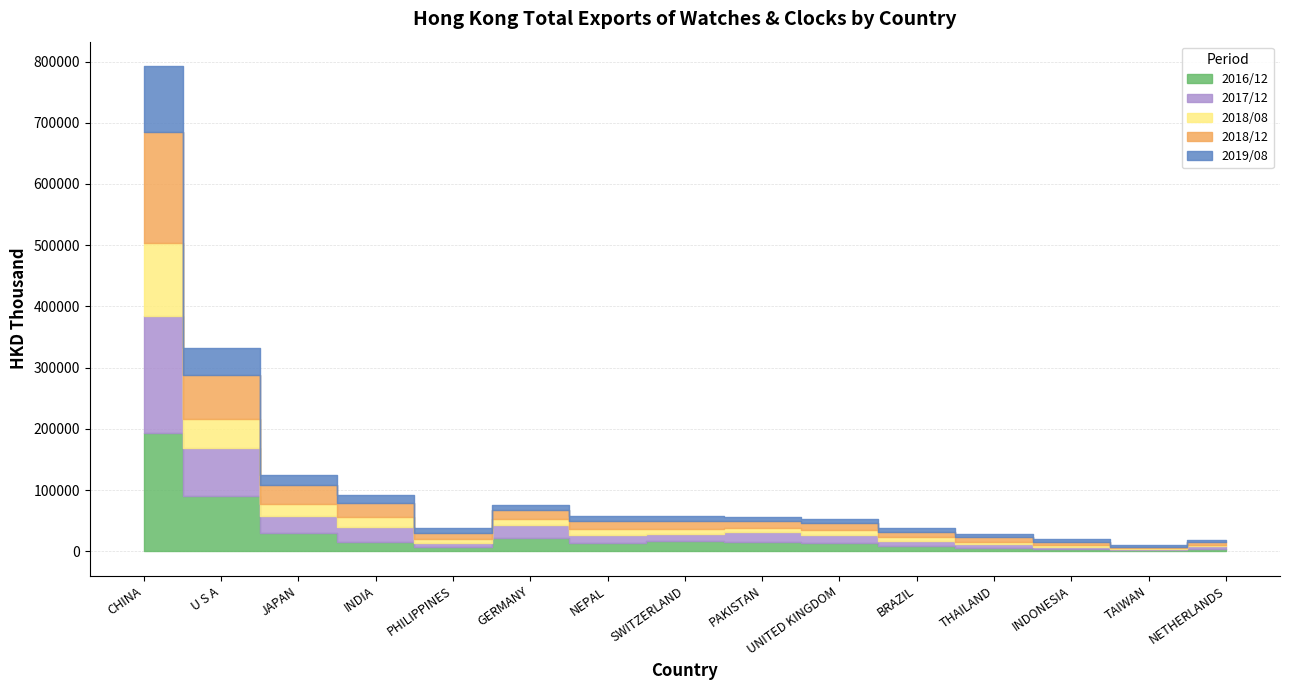

Reading left to right, what are all the values shown in this chart?

2016/12: CHINA=193700.9	U S A=90903.8	JAPAN=30046.6	INDIA=15943.5	PHILIPPINES=7043.8	GERMANY=21372.1	NEPAL=13271.5	SWITZERLAND=17567.6	PAKISTAN=15308.0	UNITED KINGDOM=14235.1	BRAZIL=8820.7	THAILAND=6171.0	INDONESIA=3614.9	TAIWAN=2503.4	NETHERLANDS=3542.3
2017/12: CHINA=190327.7	U S A=77089.9	JAPAN=27346.1	INDIA=23583.4	PHILIPPINES=6963.6	GERMANY=21763.8	NEPAL=14252.6	SWITZERLAND=11402.3	PAKISTAN=15810.7	UNITED KINGDOM=13210.0	BRAZIL=8163.2	THAILAND=5483.6	INDONESIA=3380.2	TAIWAN=1974.7	NETHERLANDS=4832.4
2018/08: CHINA=120365.6	U S A=47583.0	JAPAN=19856.2	INDIA=16318.5	PHILIPPINES=5499.0	GERMANY=9714.9	NEPAL=9519.2	SWITZERLAND=8232.1	PAKISTAN=7566.7	UNITED KINGDOM=7441.2	BRAZIL=6181.2	THAILAND=4299.5	INDONESIA=3149.7	TAIWAN=989.0	NETHERLANDS=2824.7
2018/12: CHINA=180731.5	U S A=71955.6	JAPAN=30463.7	INDIA=22520.1	PHILIPPINES=10171.4	GERMANY=14699.4	NEPAL=13028.1	SWITZERLAND=12257.8	PAKISTAN=10637.2	UNITED KINGDOM=11768.3	BRAZIL=9233.8	THAILAND=6791.4	INDONESIA=5062.7	TAIWAN=1857.9	NETHERLANDS=4296.1
2019/08: CHINA=107644.9	U S A=44590.5	JAPAN=17232.2	INDIA=13168.6	PHILIPPINES=8834.4	GERMANY=8762.9	NEPAL=8479.3	SWITZERLAND=8326.7	PAKISTAN=7561.3	UNITED KINGDOM=6668.5	BRAZIL=6307.4	THAILAND=5107.4	INDONESIA=4872.2	TAIWAN=3629.4	NETHERLANDS=3510.8